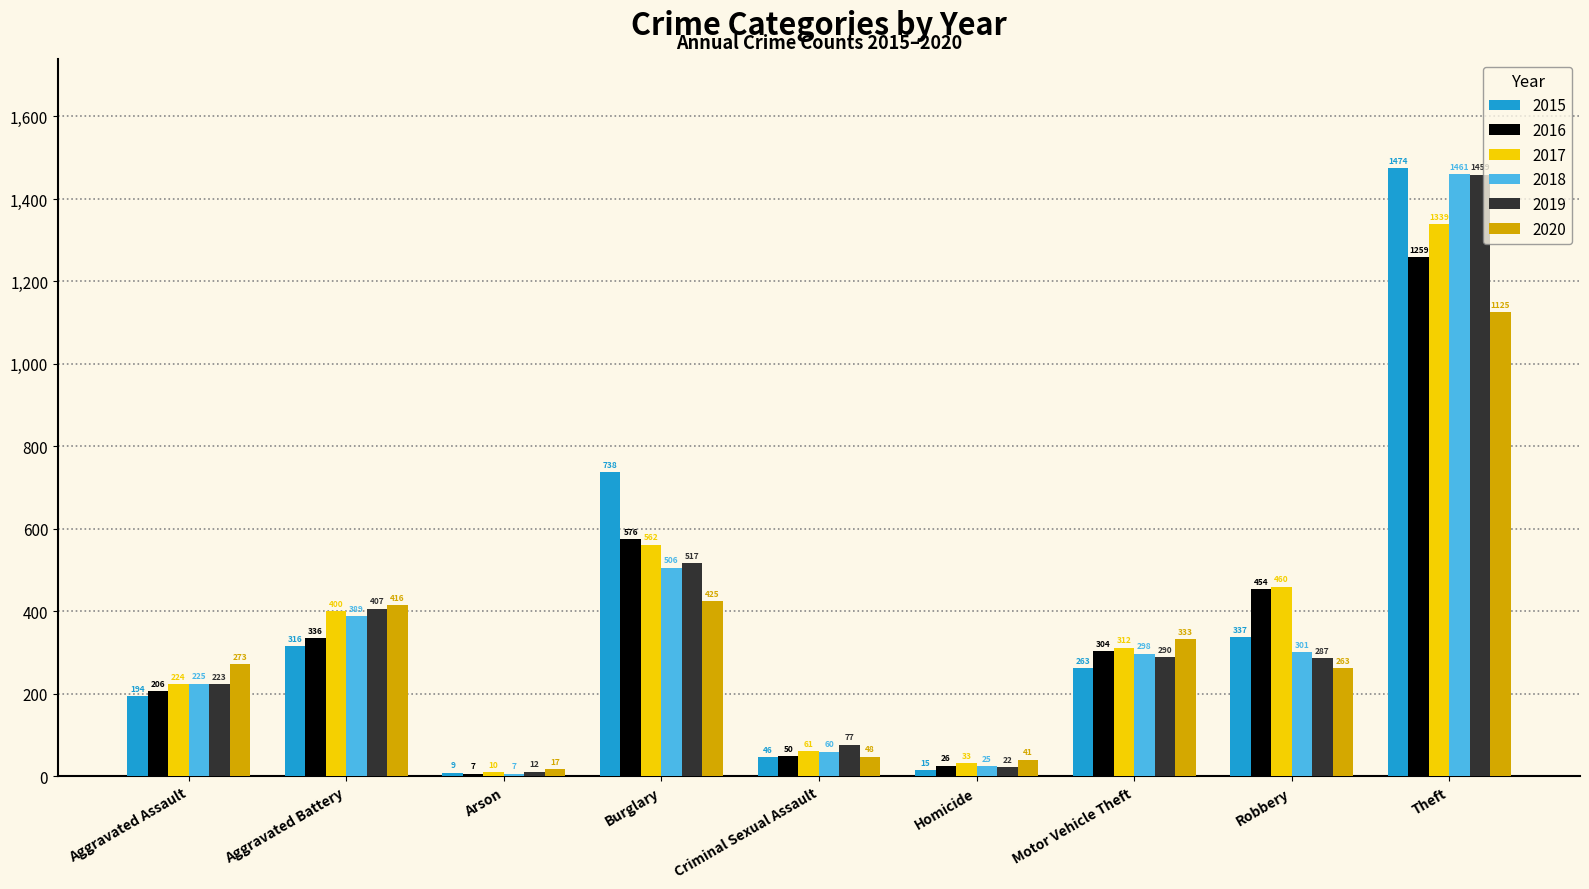

Is the value of 2017 at Motor Vehicle Theft greater than the value of 2015 at Criminal Sexual Assault?

Yes